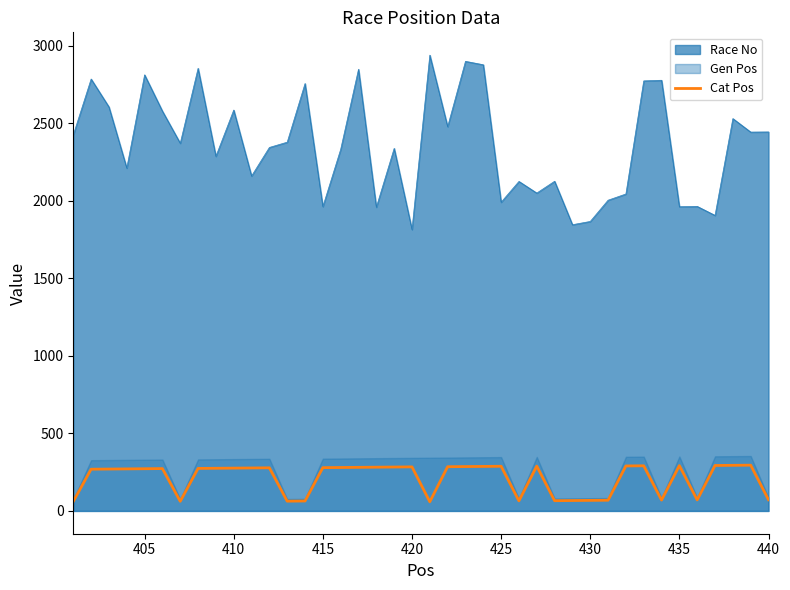

True or false: Race No and Cat Pos intersect in this chart.

False